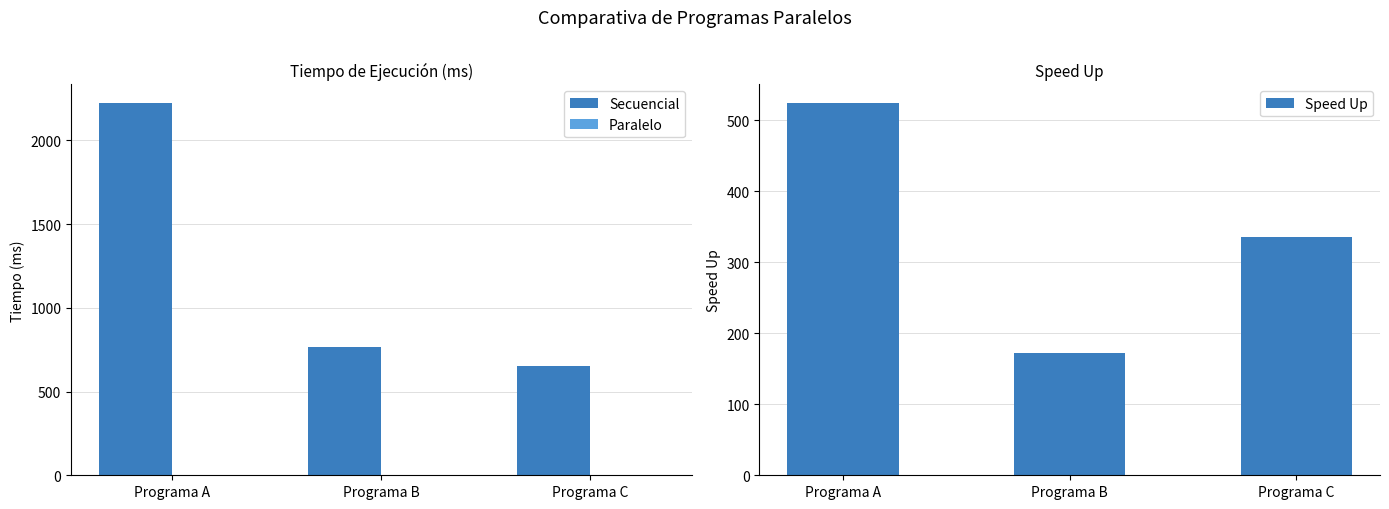

Rank the categories by Paralelo value from lowest to highest.

Programa C, Programa A, Programa B